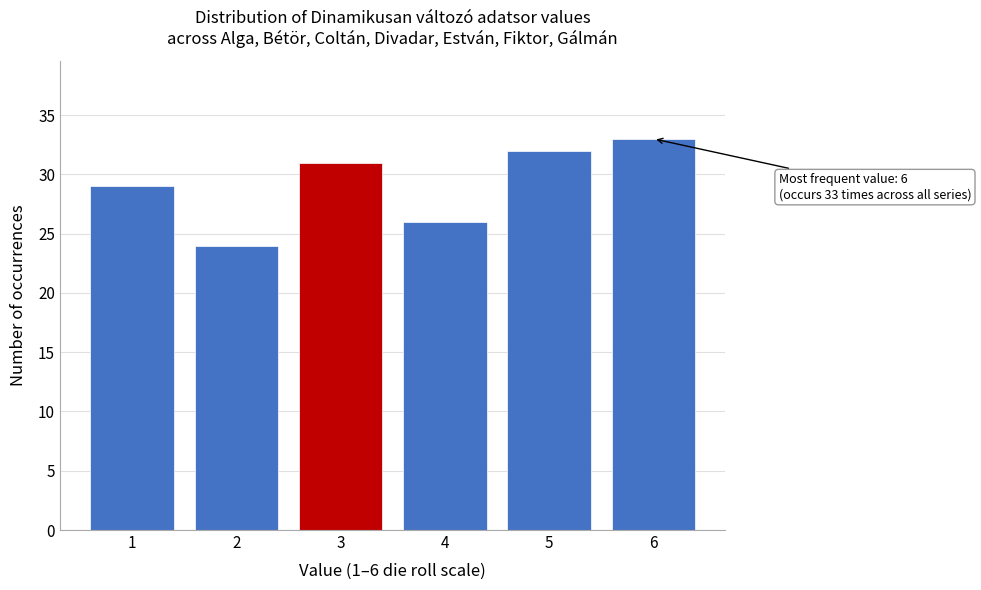

Reading left to right, list all the values displayed in this chart.

1=29	2=24	3=31	4=26	5=32	6=33